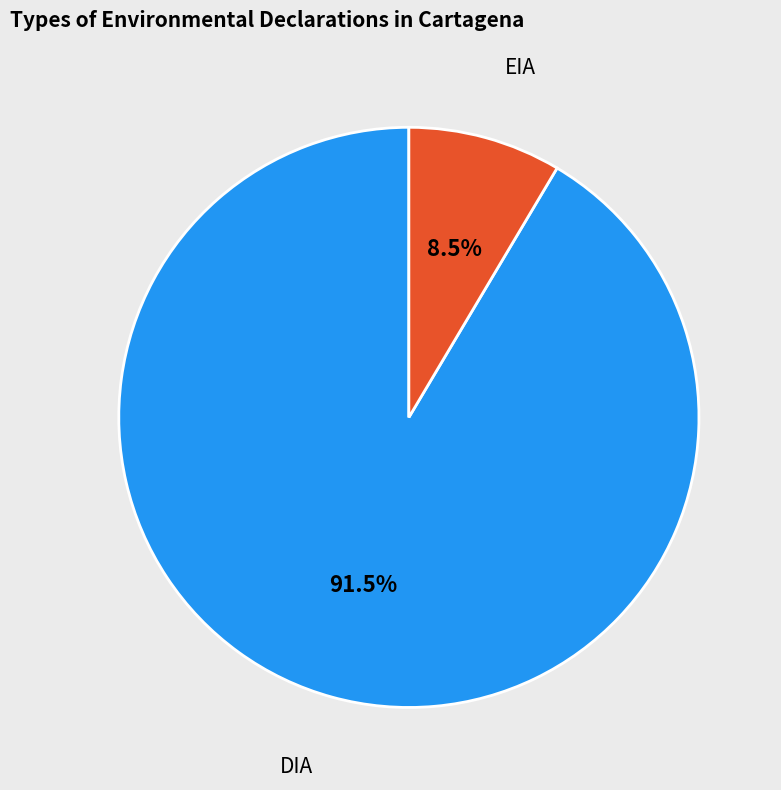

Does EIA represent more than half of the total?

No